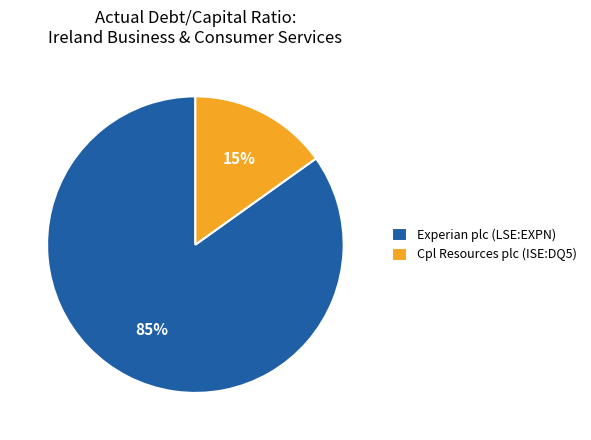

To the nearest percent, what is the combined percentage of Experian plc (LSE:EXPN) and Cpl Resources plc (ISE:DQ5)?

100%